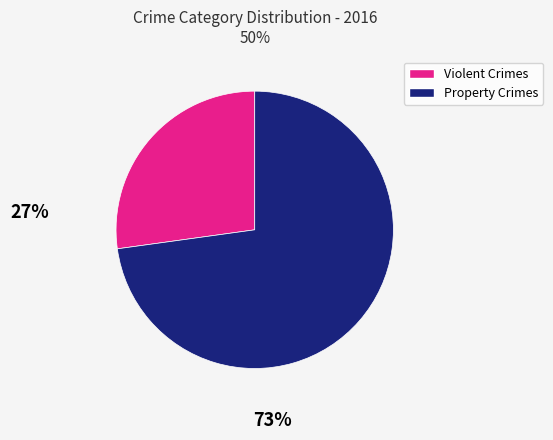

Is there a majority slice in this chart?

Yes